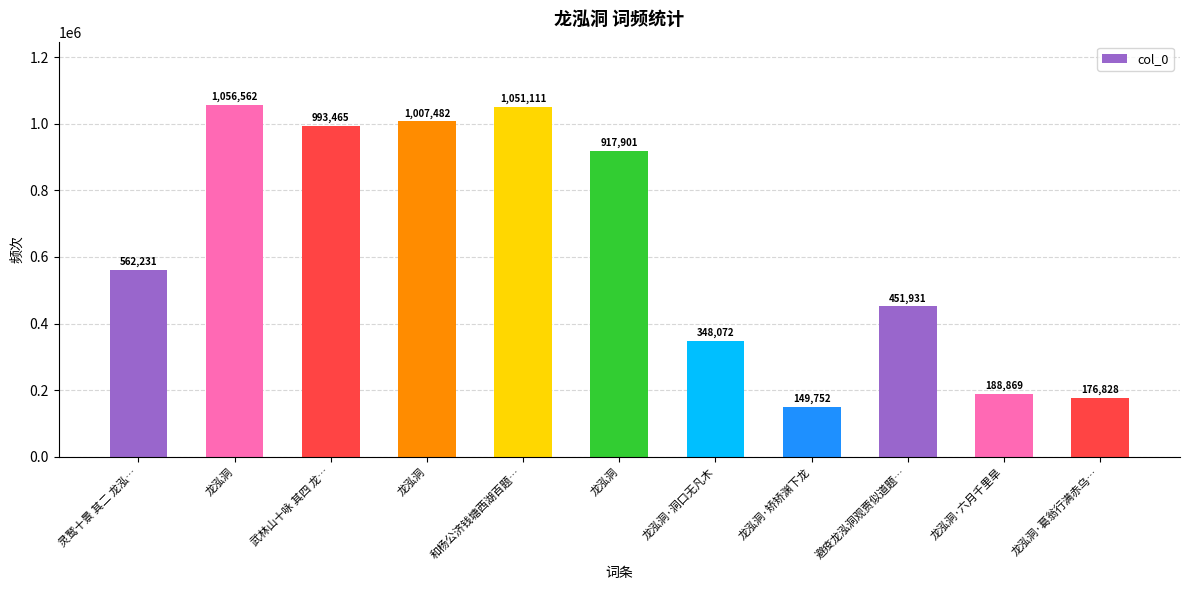

Are the bars grouped side by side (vs. stacked)?

No